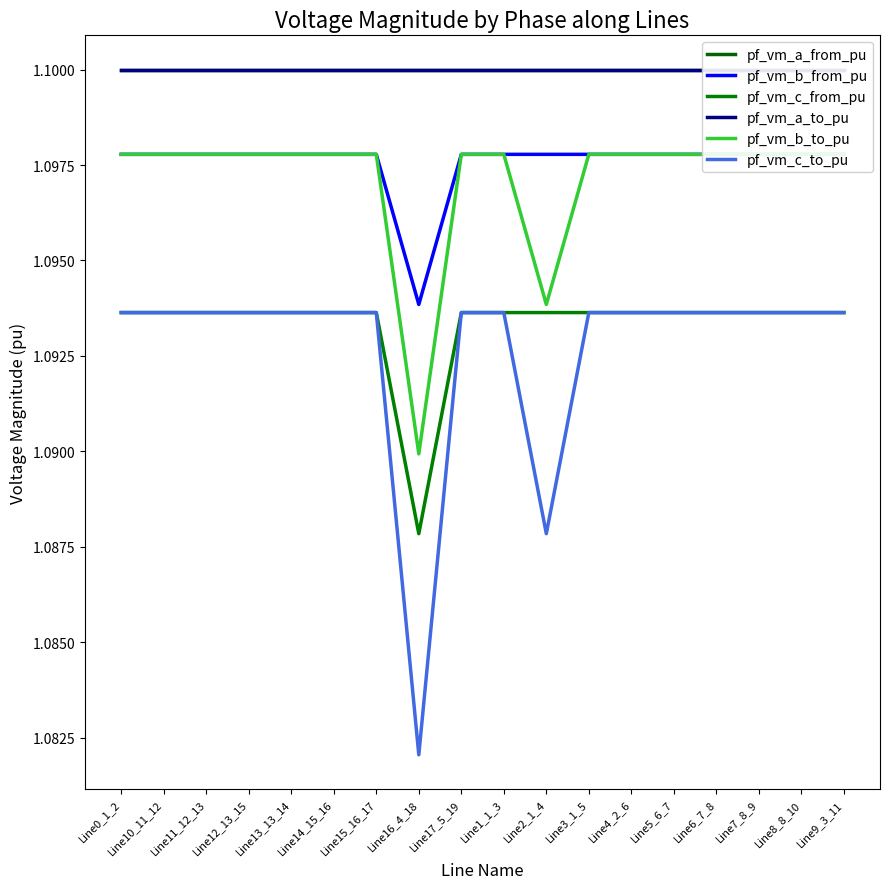

True or false: pf_vm_b_to_pu and pf_vm_c_from_pu cross at least once.

False